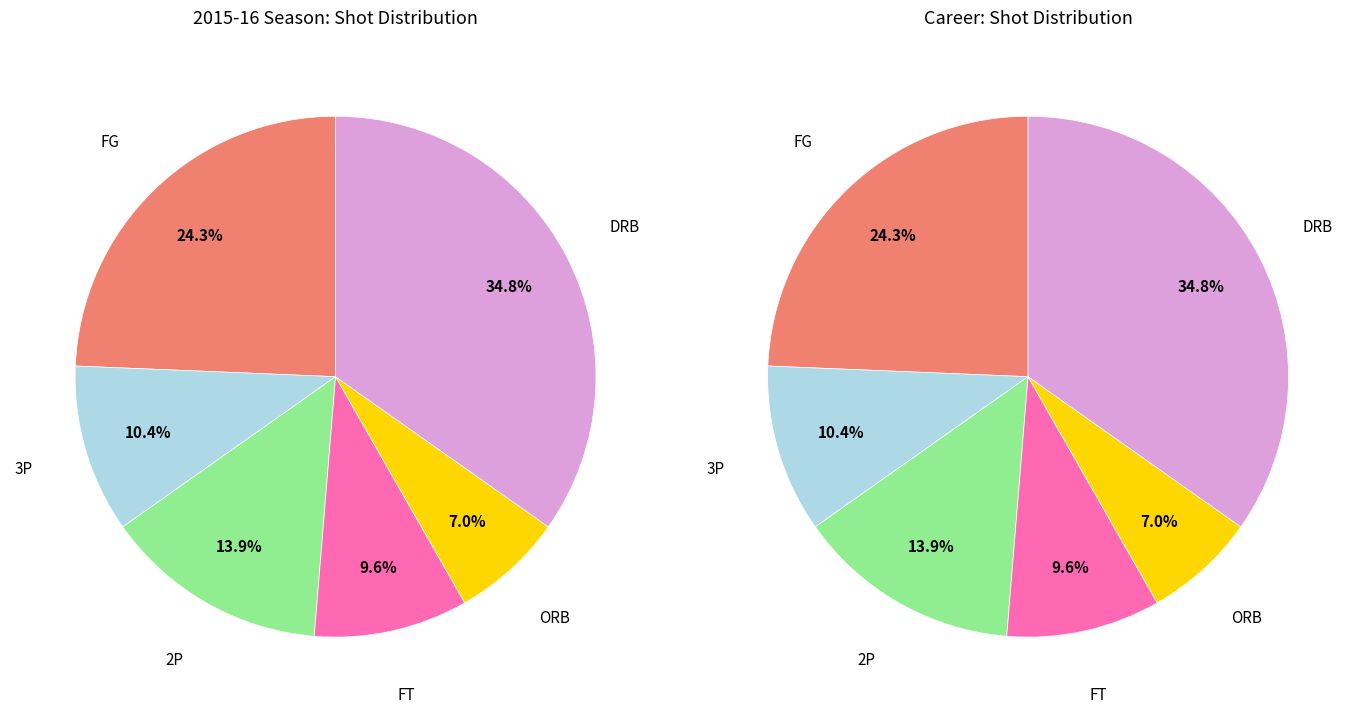

What percentage do DRB and 3P together represent?

45.2%